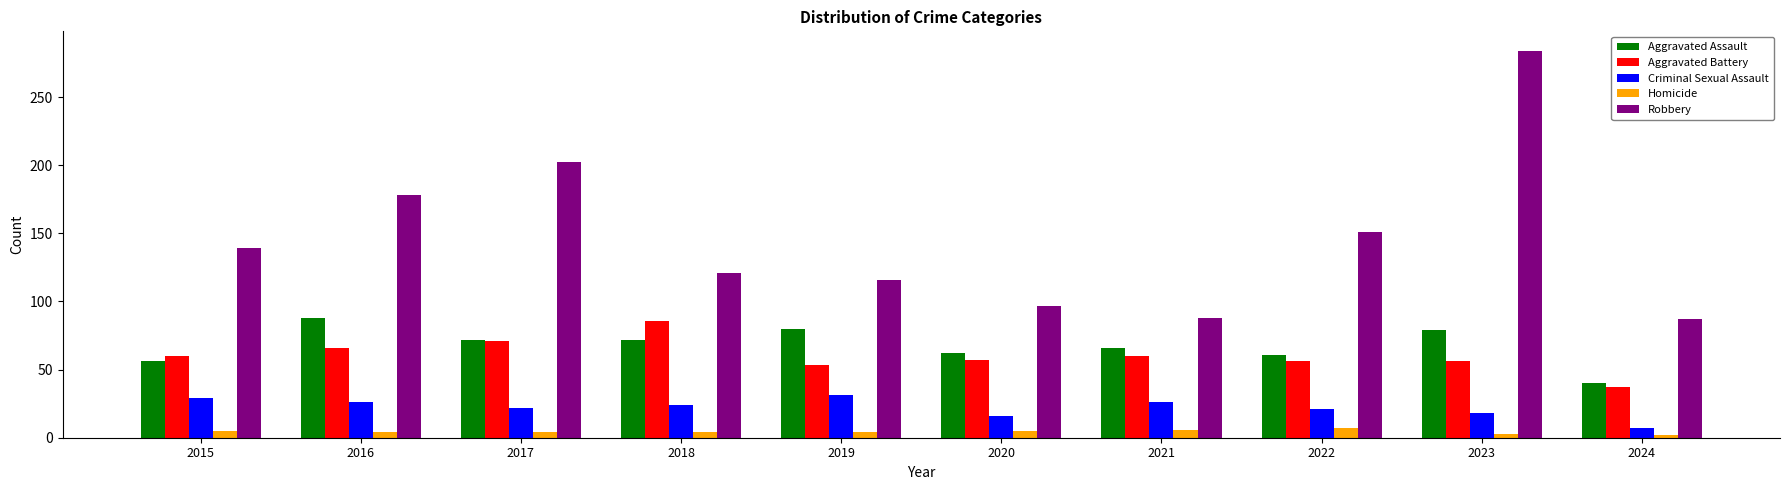

How many data points does each series have?

10